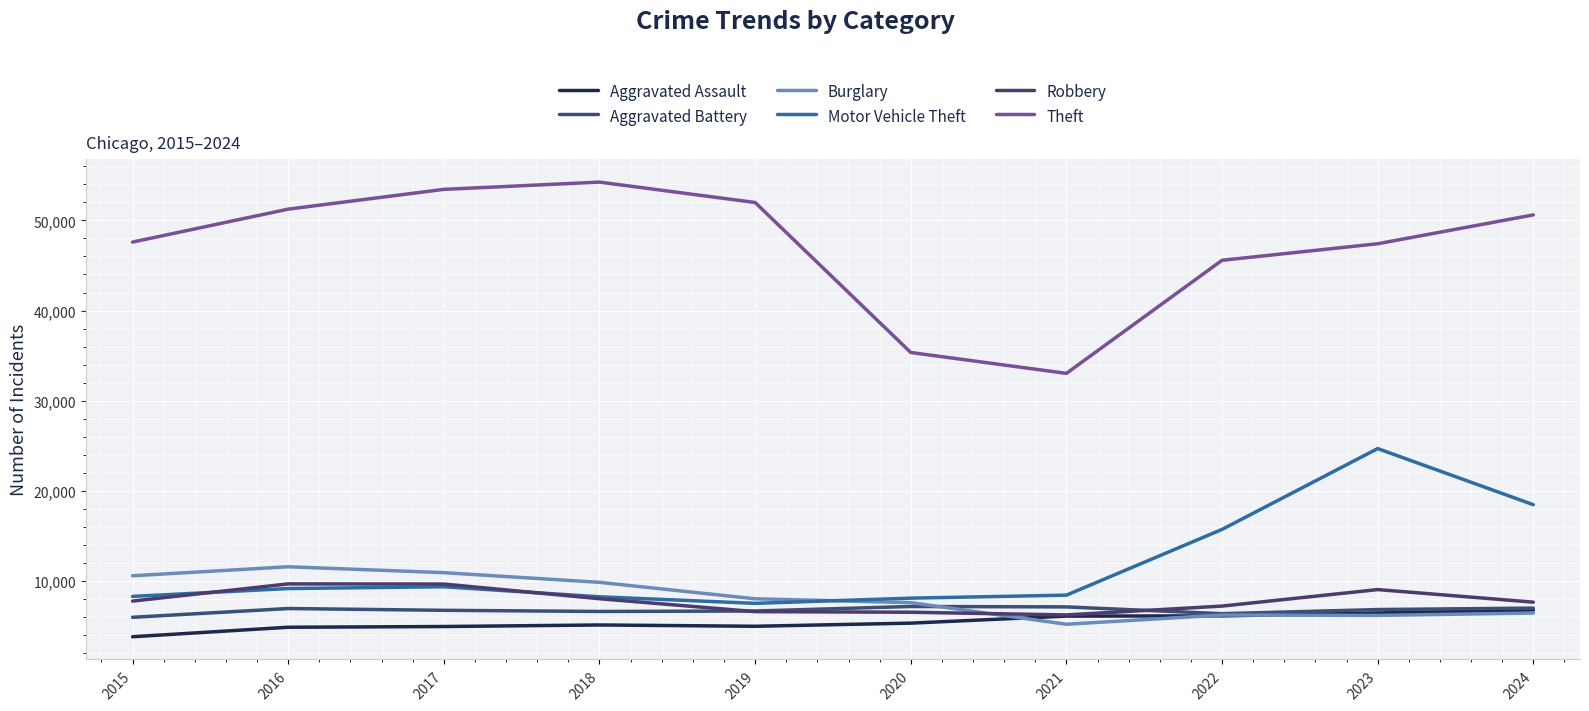

Where is the first local minimum for Burglary?

2021